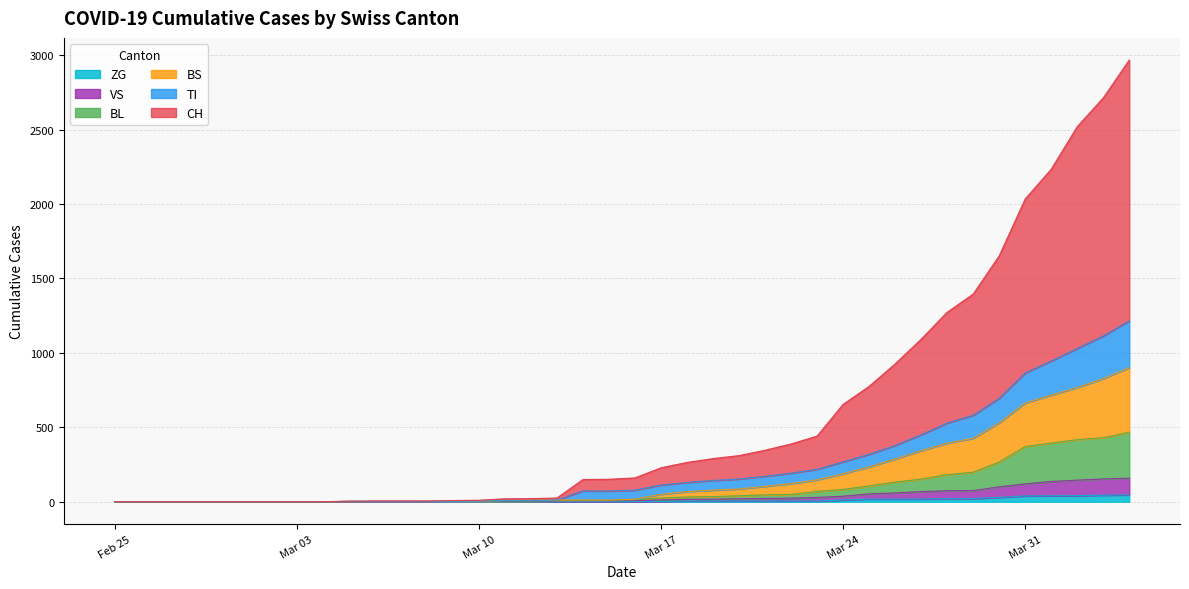

True or false: ZG and BL intersect in this chart.

False